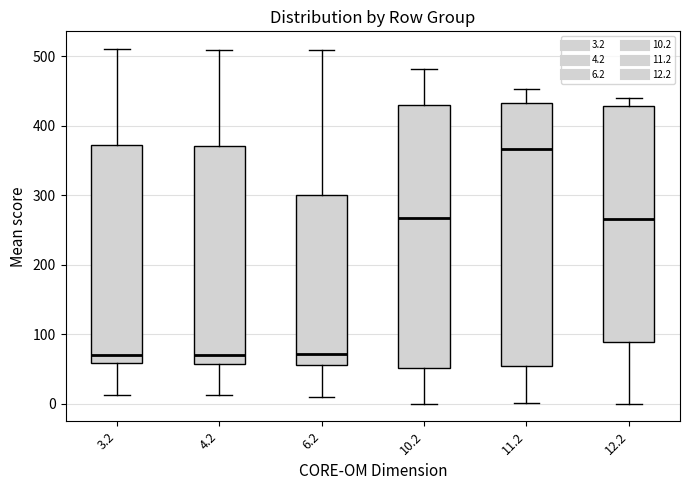

Reading left to right, read every box against the y-axis: the position of its median line, the range the box covers, and the ends of its whiskers. The values are not printed on the chart, so give them approximately, as read against the axis.

3.2: median 70, box 60 to 370, whiskers 10 to 510
4.2: median 70, box 60 to 370, whiskers 10 to 510
6.2: median 70, box 60 to 300, whiskers 10 to 510
10.2: median 270, box 50 to 430, whiskers 0 to 480
11.2: median 370, box 50 to 430, whiskers 0 to 450
12.2: median 270, box 90 to 430, whiskers 0 to 440